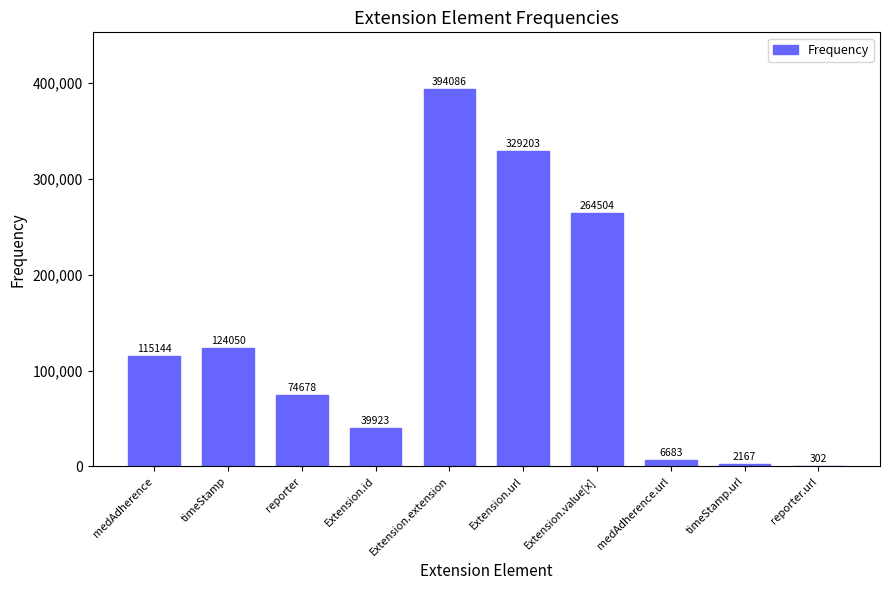

How many series are shown in this chart?

1